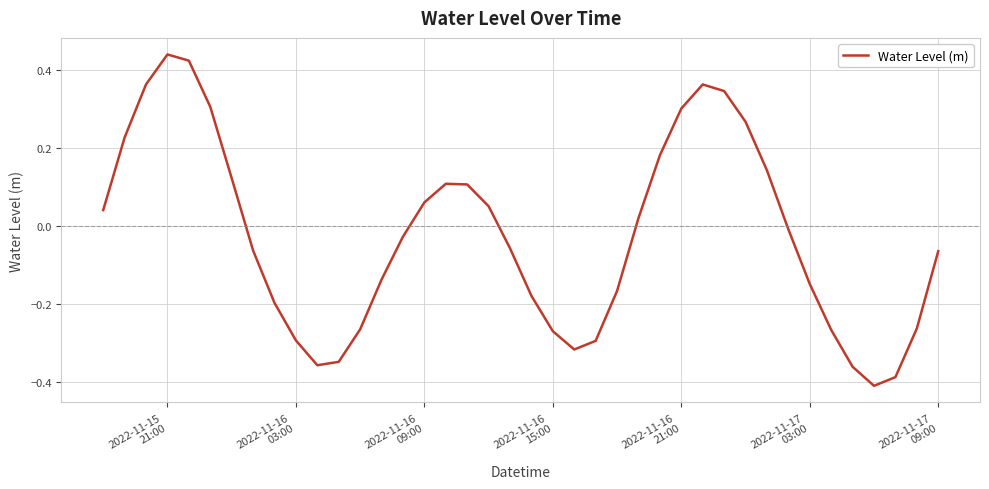

How many negative values are there?

22